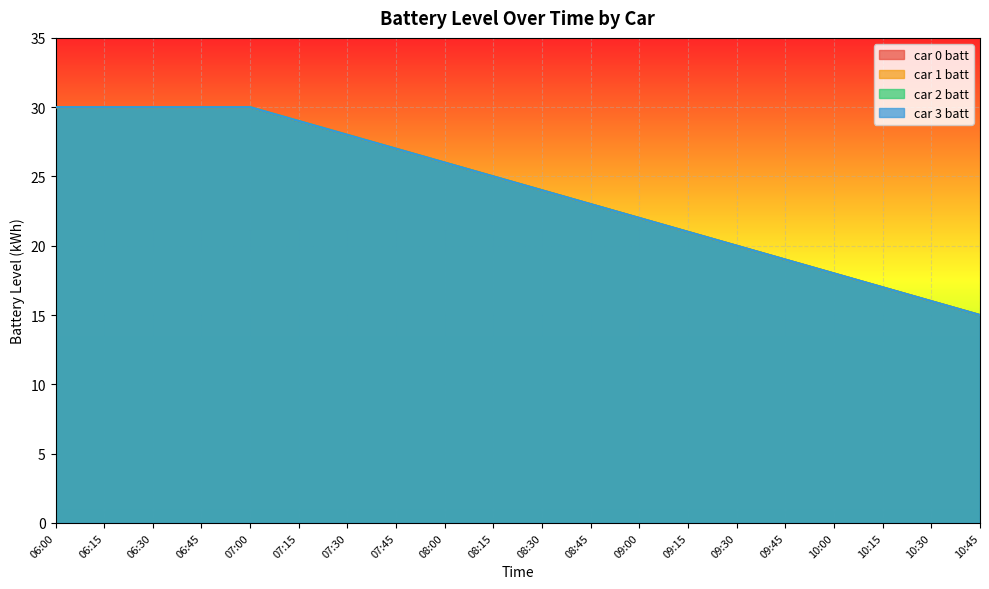

What are all the series names shown in the legend?

car 0 batt, car 1 batt, car 2 batt, car 3 batt